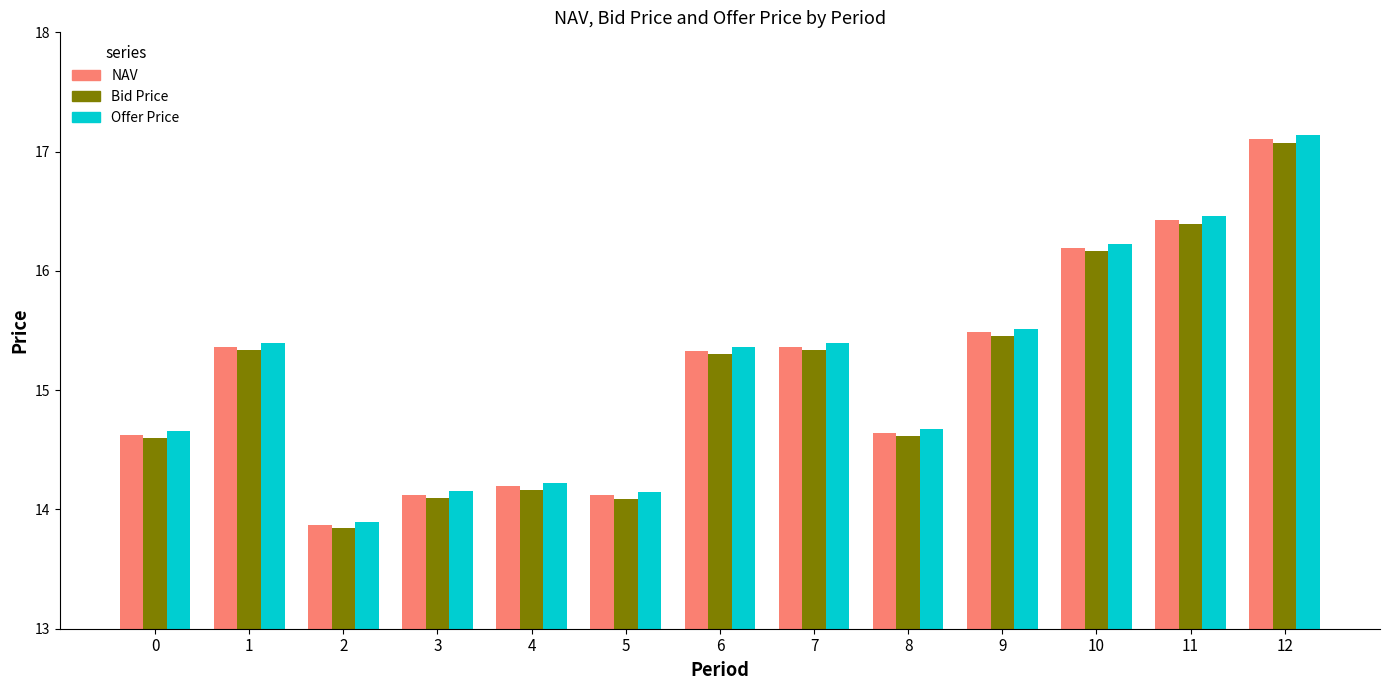

What is the average value of the Bid Price series?

15.1